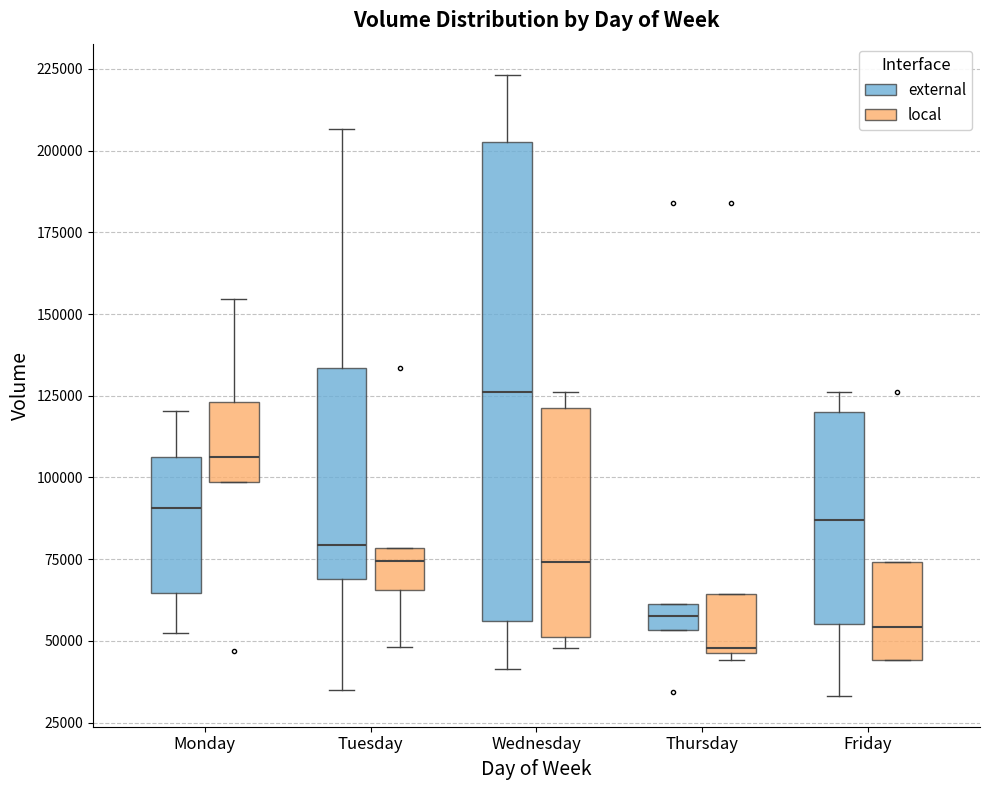

Which box is the tallest, from its lower edge to its upper edge?

Wednesday (external)